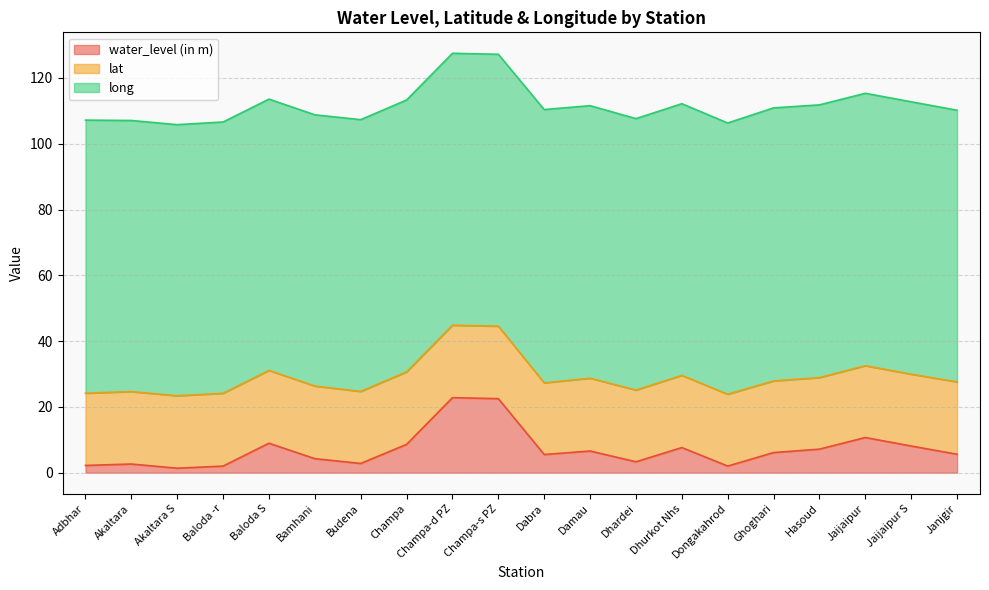

What is the difference between the maximum and minimum values in the water_level (in m) series?

21.4